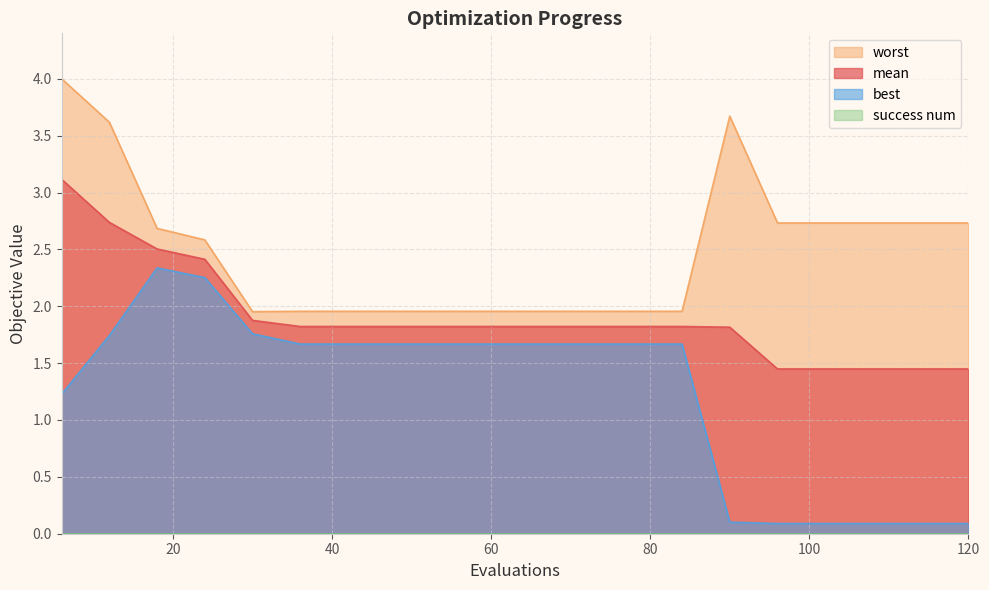

What is the minimum value shown in the chart?

0.0